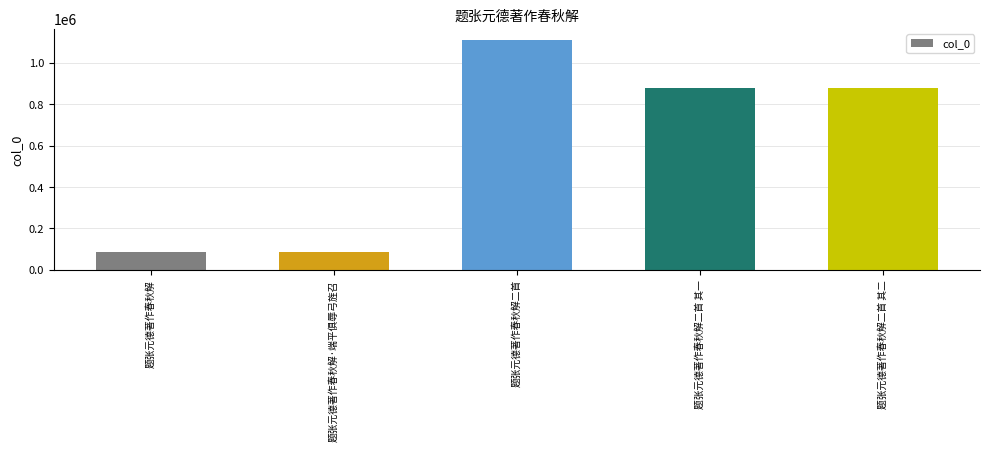

What is the difference between the maximum and minimum values?

1019991